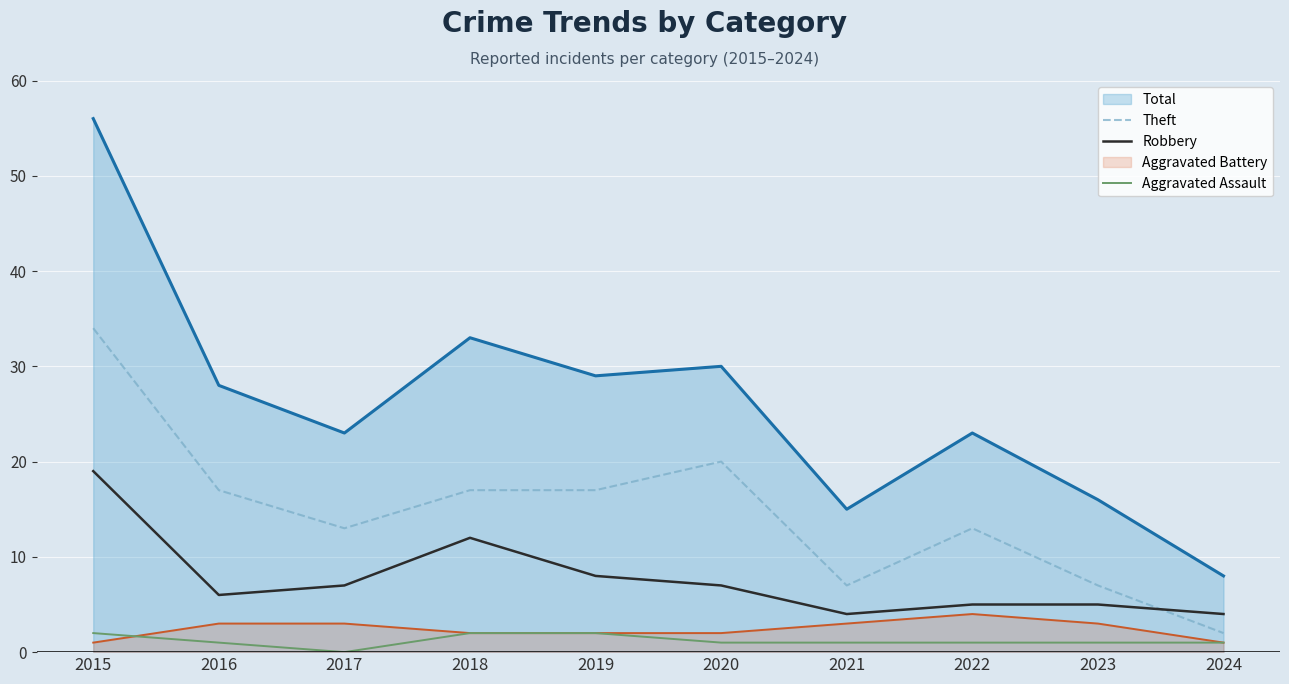

Which series has the widest spread of values?

Total